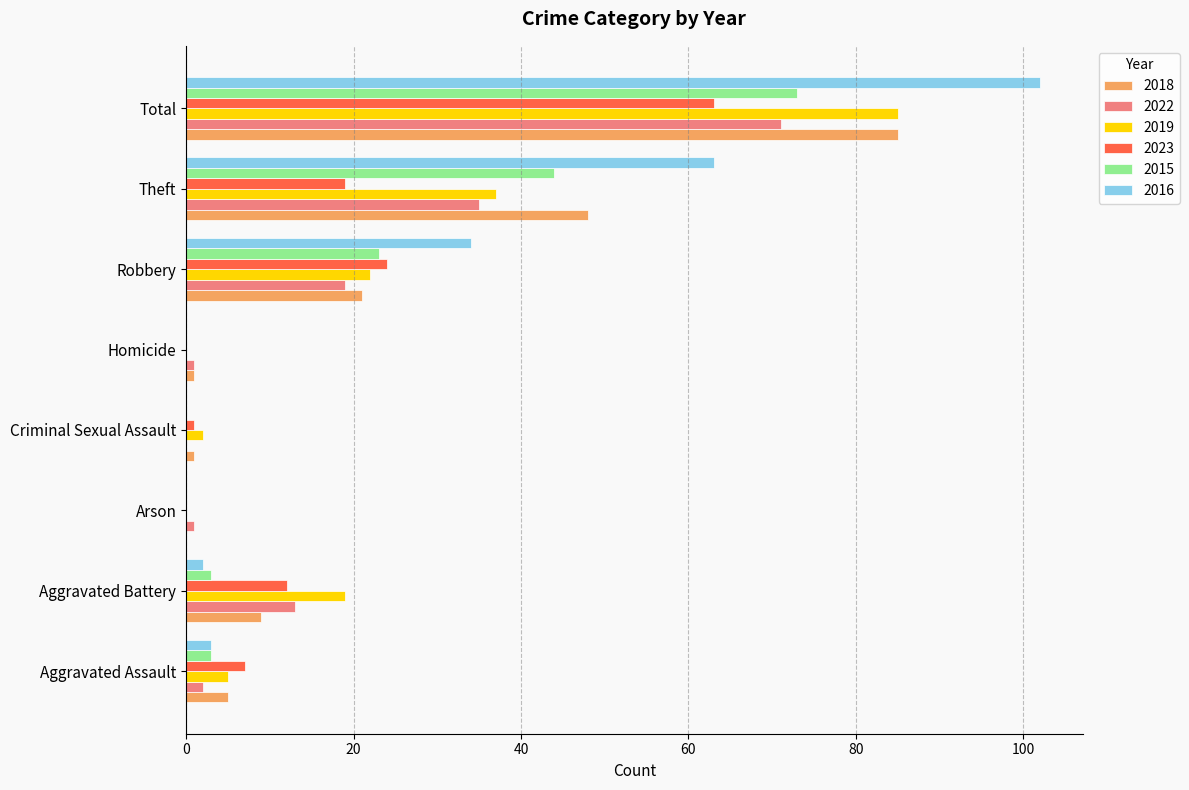

How many distinct data groups are displayed?

6